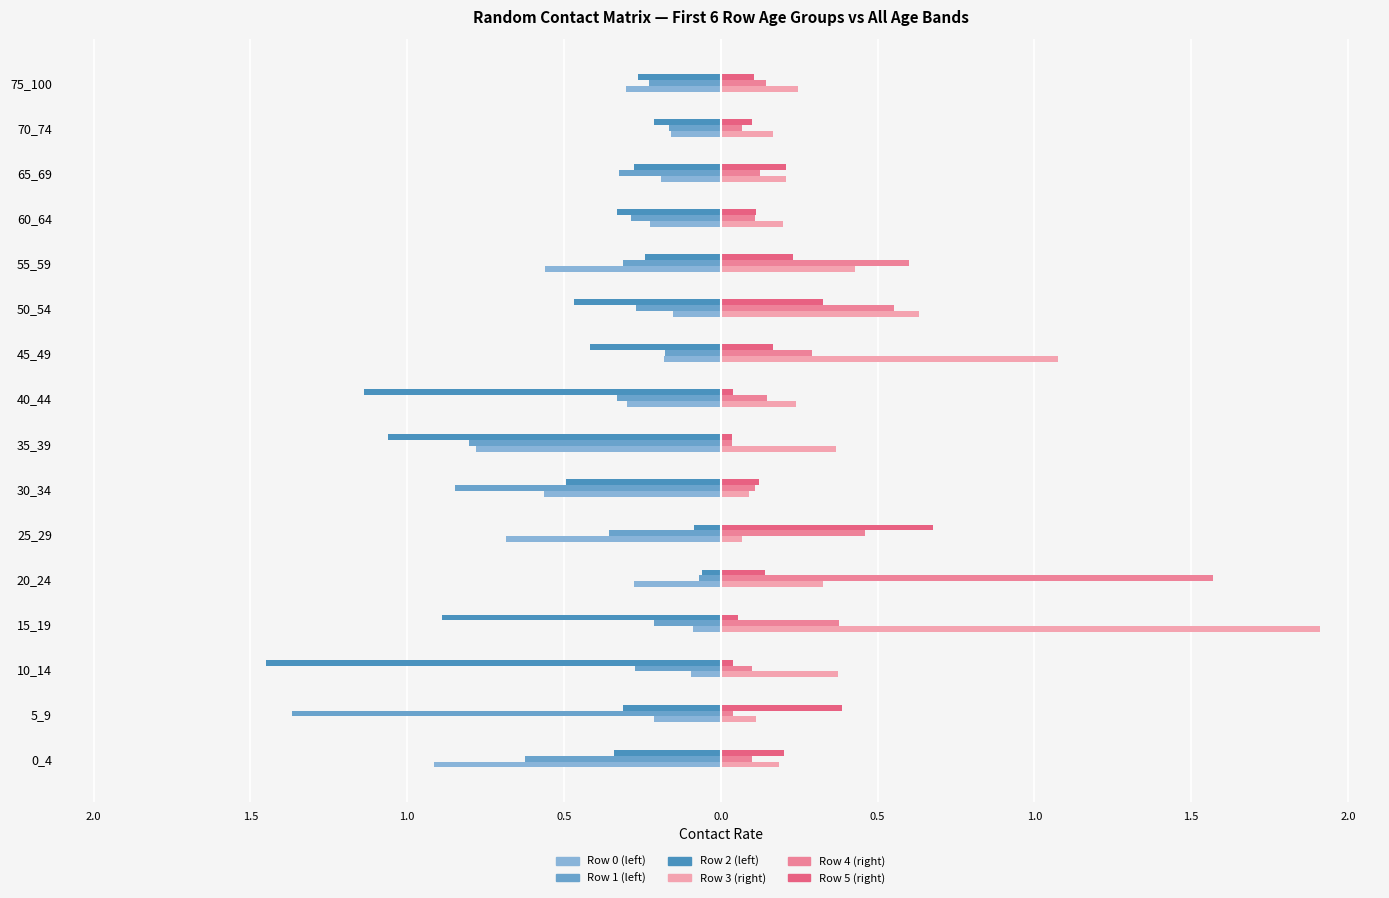

Does the chart contain any negative values?

Yes